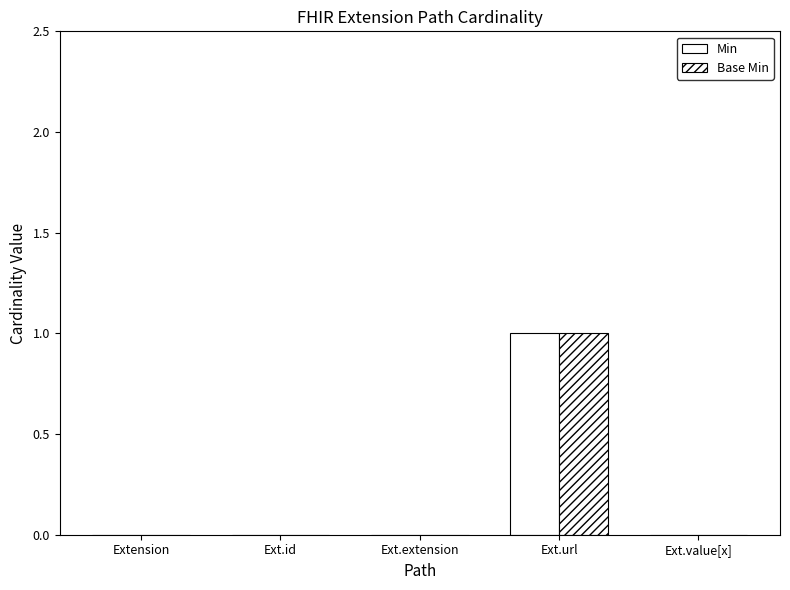

What is the sum of all Base Min values?

1